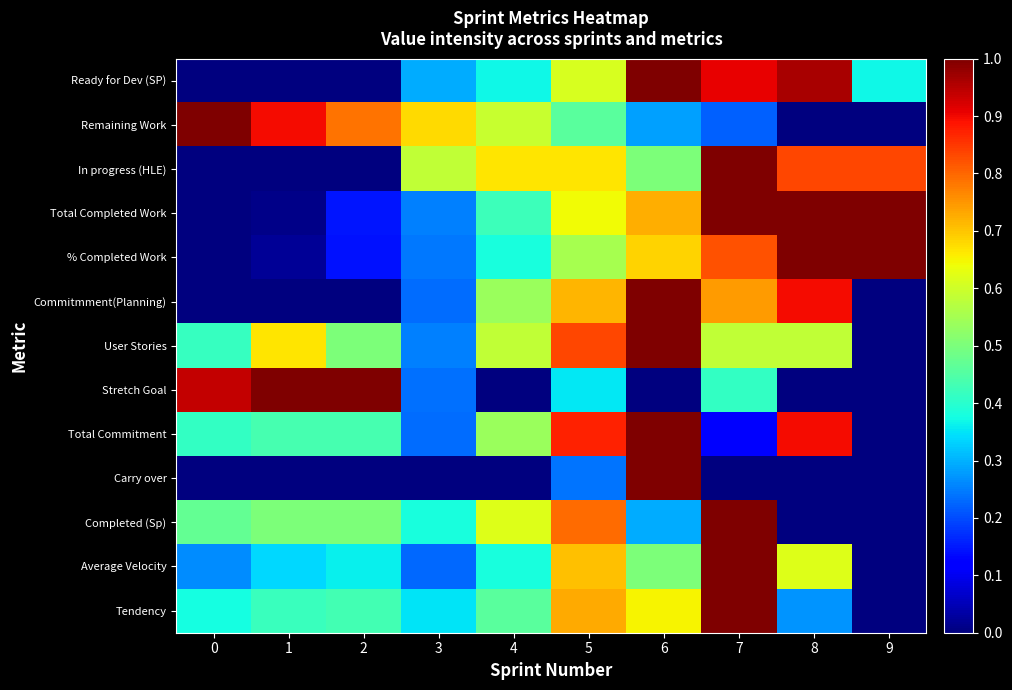

What is the spread (max minus min) of values at 0?

1.0